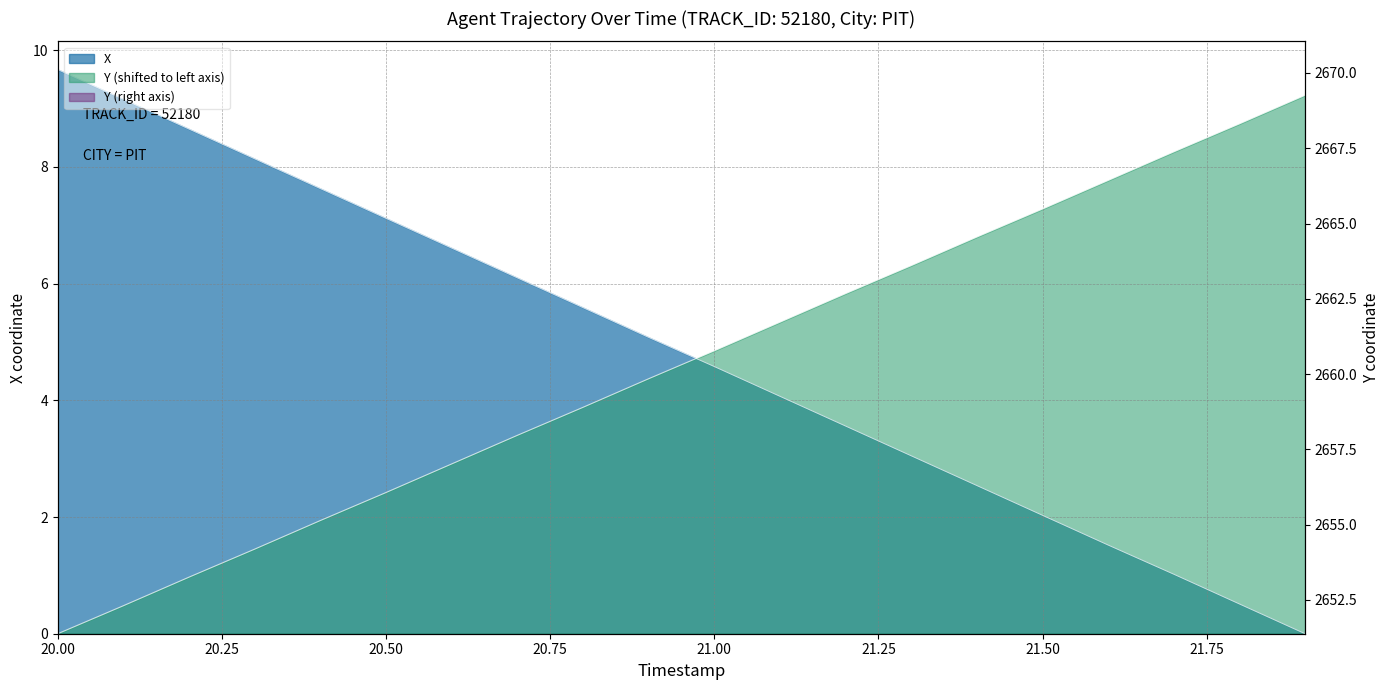

Where does the X series first go above 5?

20.0